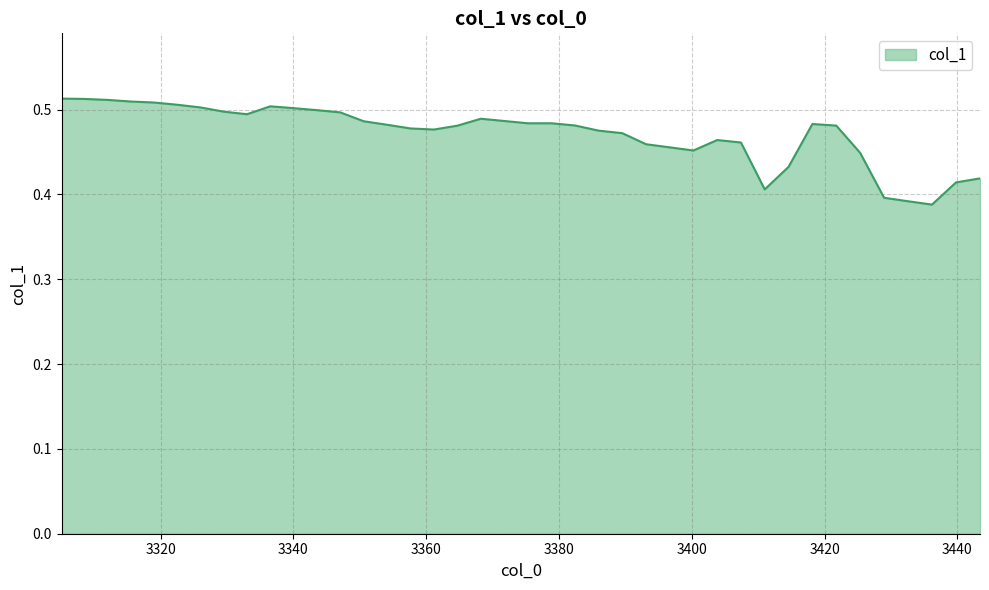

How many values are between 0 and 1?

40